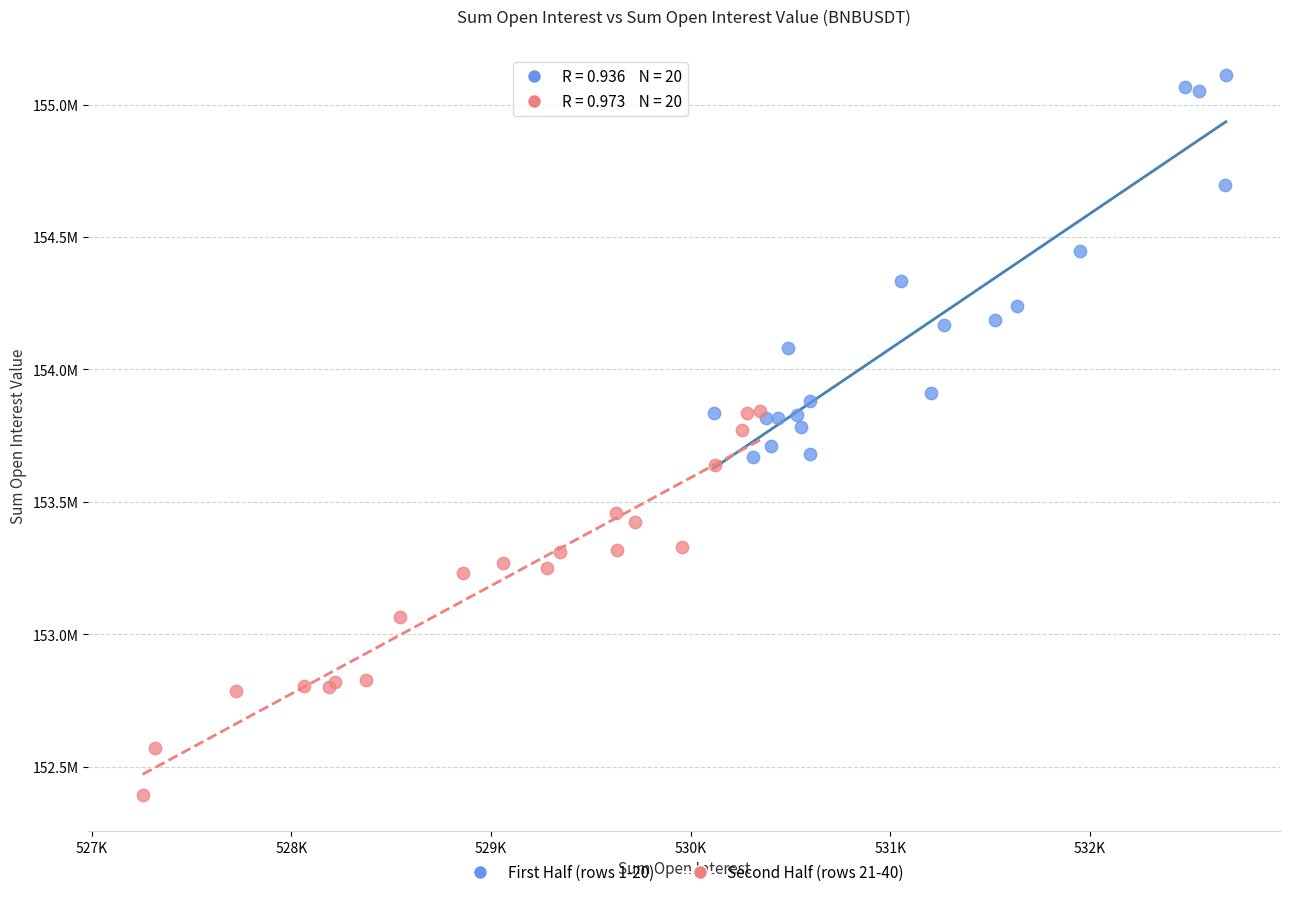

What are all the series names shown in the legend?

First Half (rows 1-20), Second Half (rows 21-40)